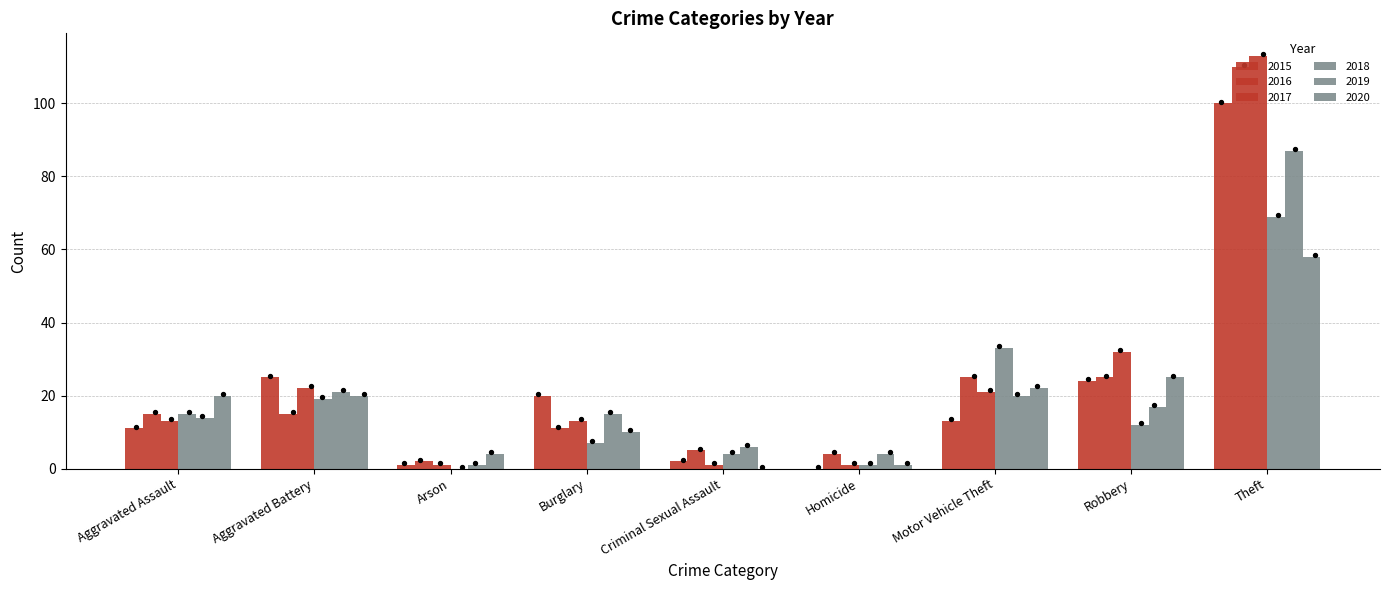

Which series has the largest Y range (max minus min)?

2017